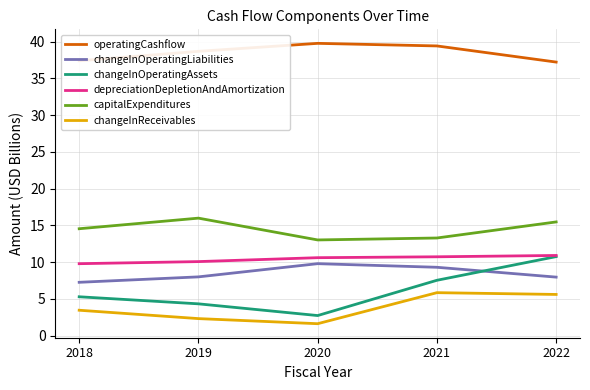

True or false: changeInOperatingAssets and operatingCashflow intersect in this chart.

False